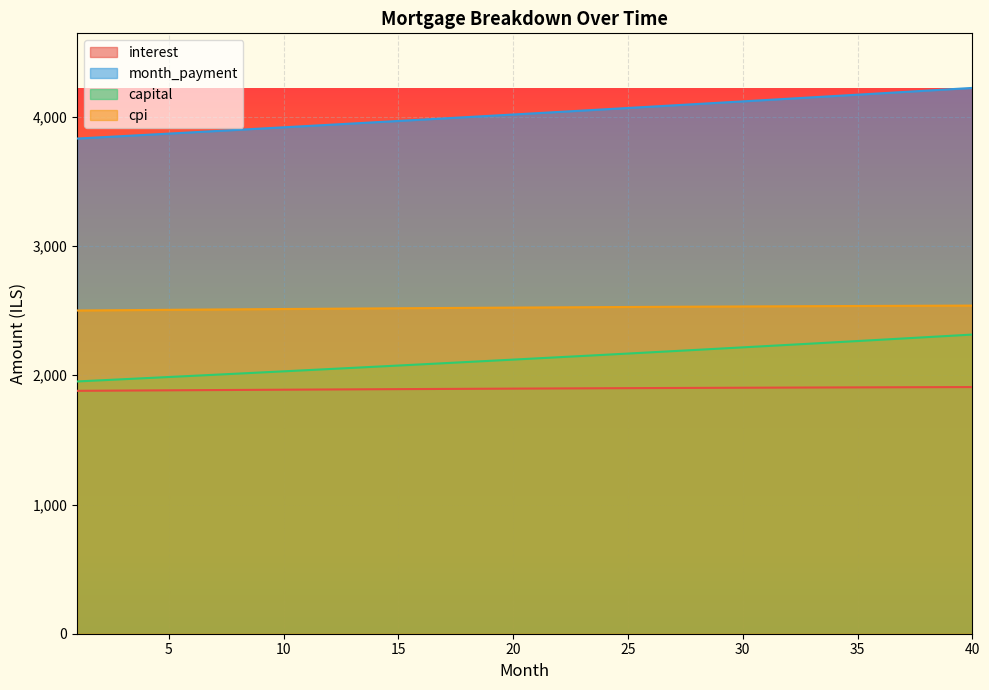

What is the difference between the maximum and second lowest values in the capital series?

354.2